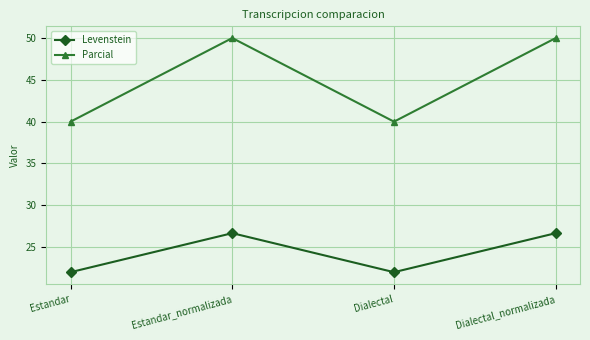

What is the highest value of the Parcial series?

50.0